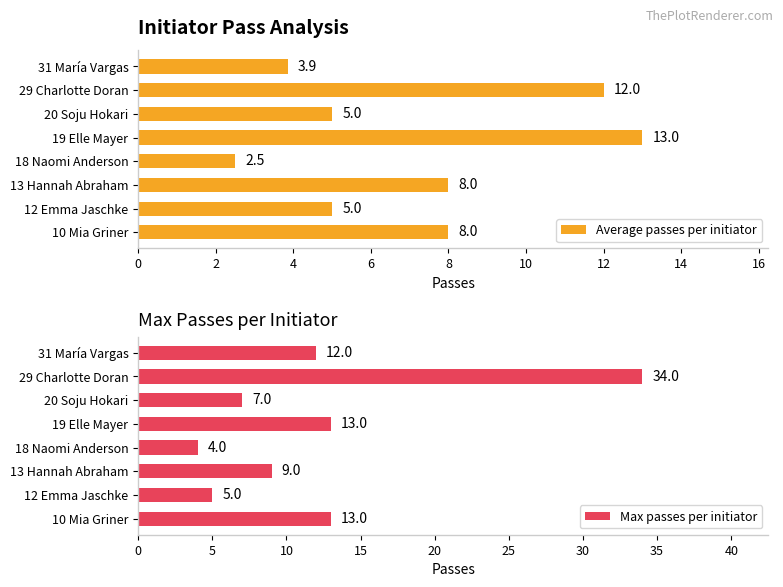

What is the average value of the Average passes per initiator series?

7.2